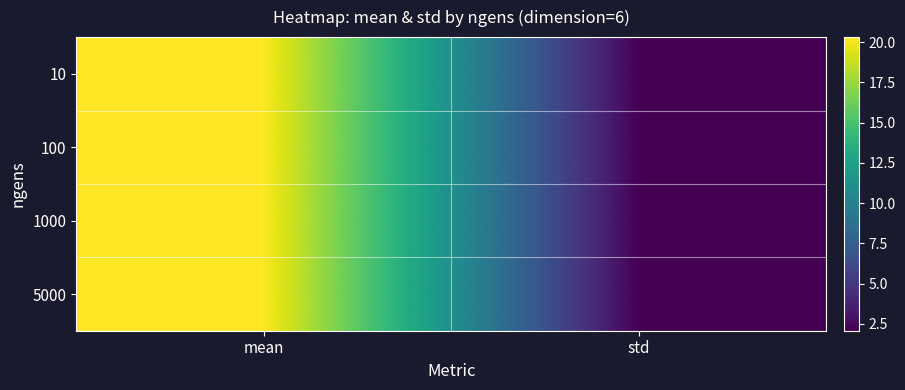

How many data points does each series have?

2